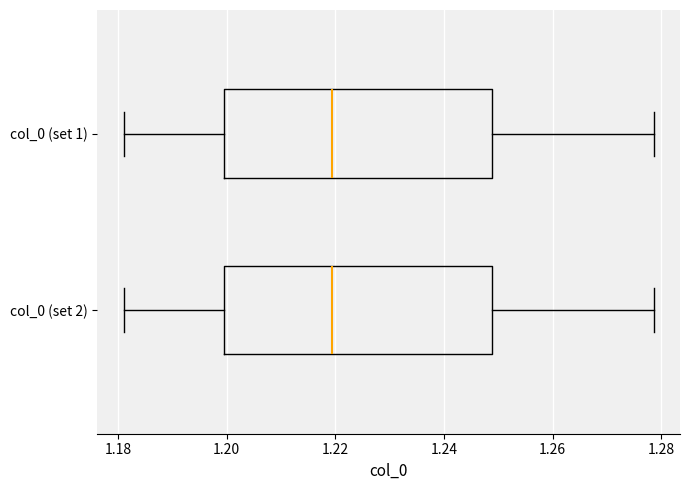

Reading bottom to top, transcribe this box plot: for each box, give where its median line is, the range the box spans, and where its two whiskers end, as read against the x-axis. The values are not printed on the chart, so give them approximately, as read against the axis.

col_0 (set 2): median 1.220, box 1.200 to 1.248, whiskers 1.182 to 1.278
col_0 (set 1): median 1.220, box 1.200 to 1.248, whiskers 1.182 to 1.278